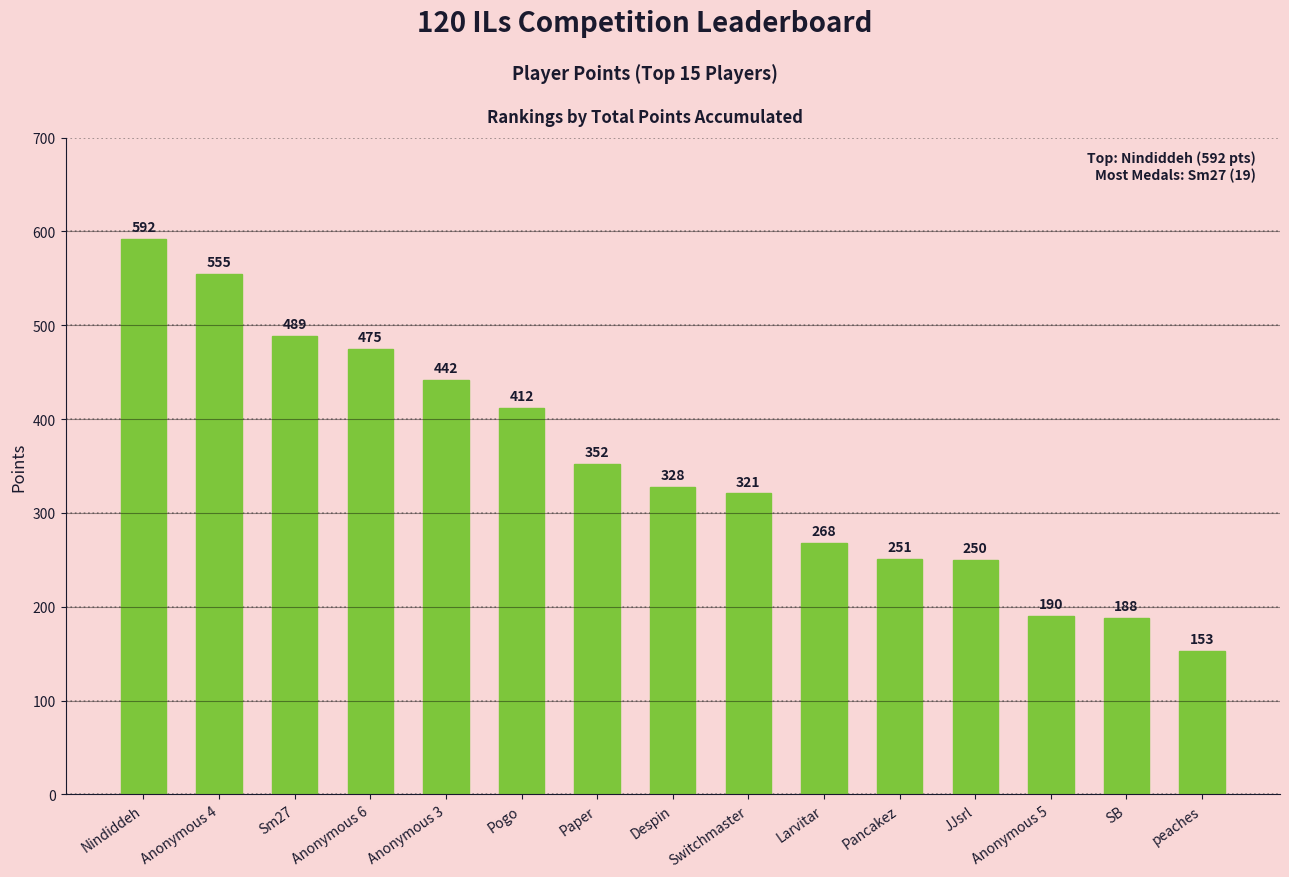

List the labels in order of value, smallest first.

peaches, SB, Anonymous 5, JJsrl, Pancakez, Larvitar, Switchmaster, Despin, Paper, Pogo, Anonymous 3, Anonymous 6, Sm27, Anonymous 4, Nindiddeh